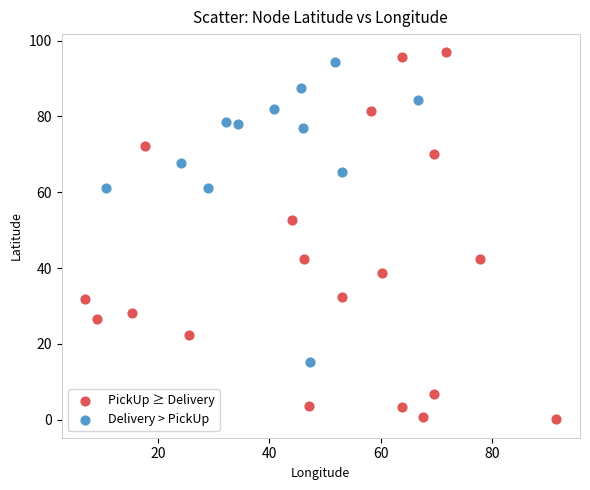

Which series has the widest spread of Y values?

PickUp ≥ Delivery